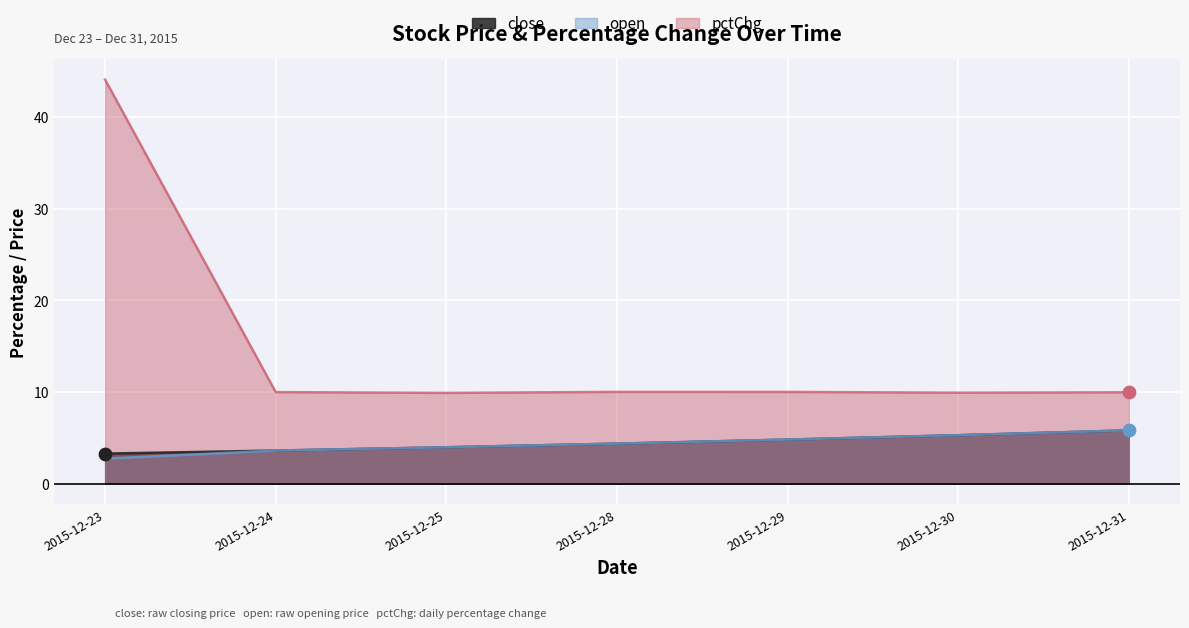

Is the value of open at 2015-12-29 greater than the value of pctChg at 2015-12-29?

No